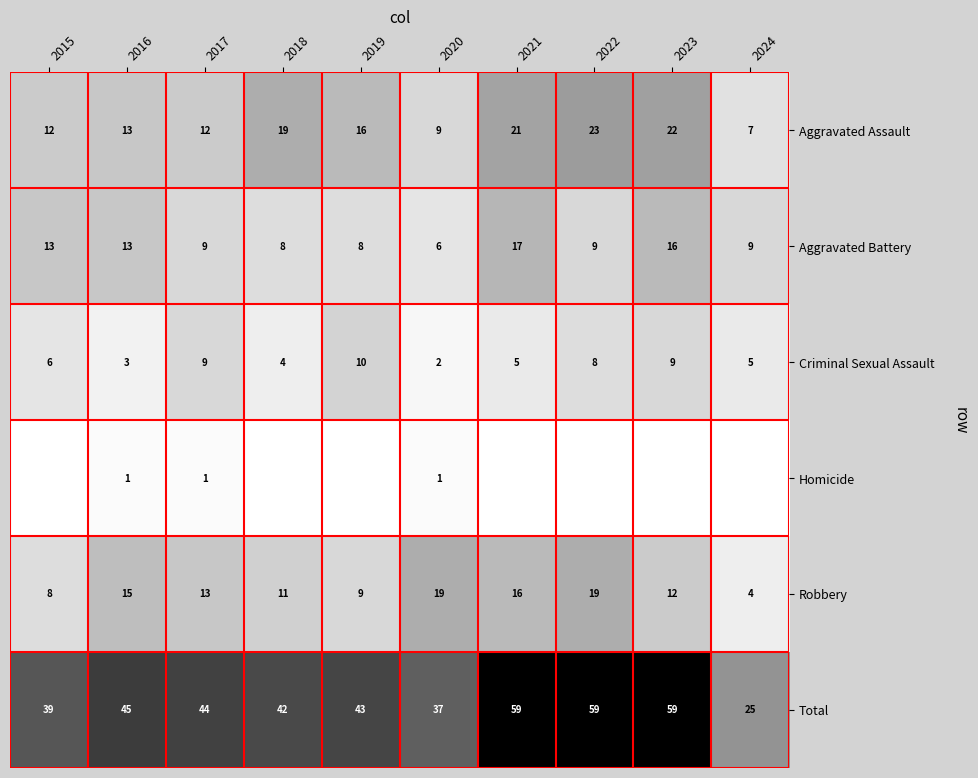

Which series changed the most between 2018 and 2022?

Total